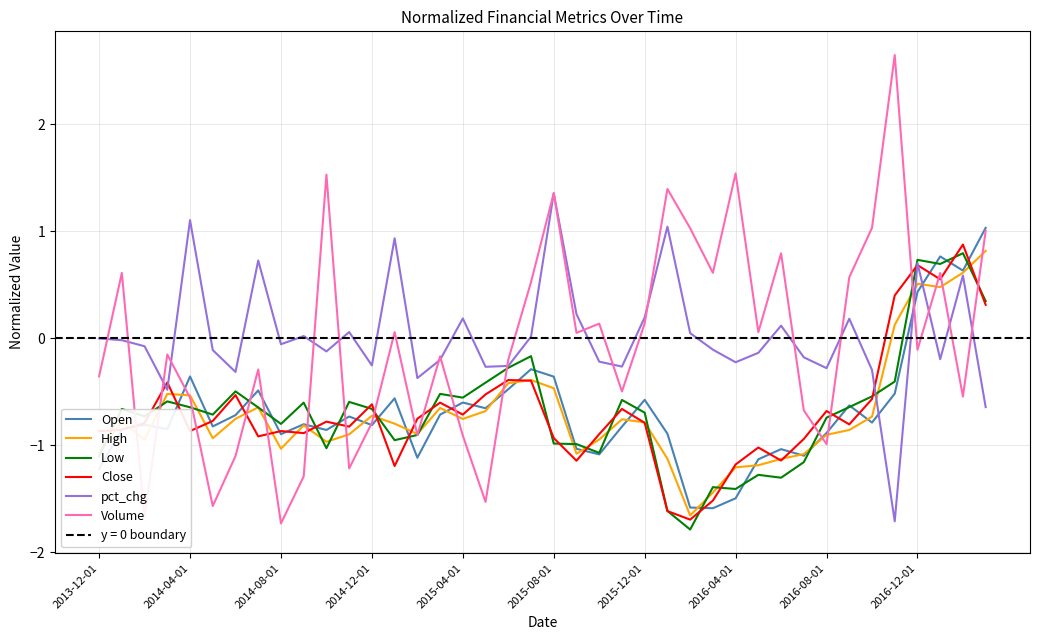

How many series are shown in this chart?

6